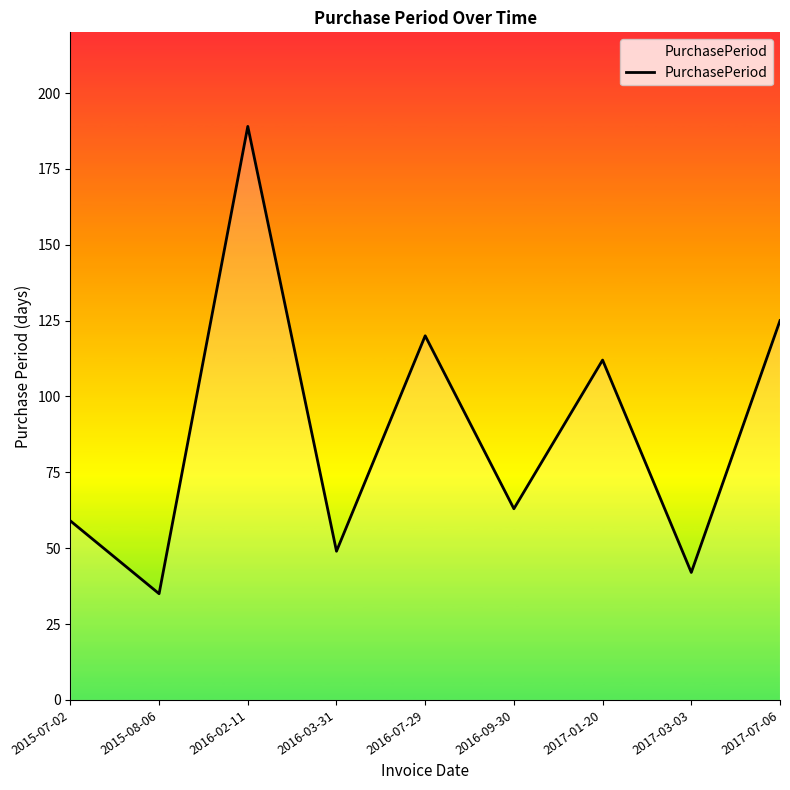

How many values are below 63?

4